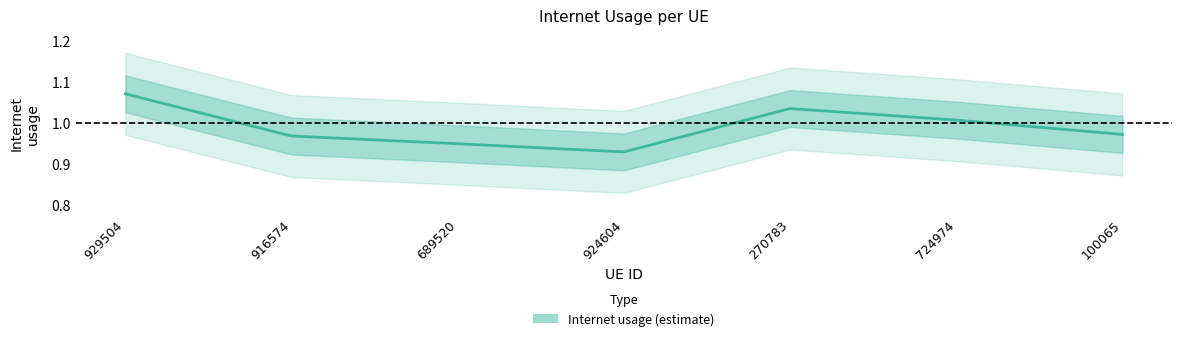

What is the value of the 5th point from the left?

1.0